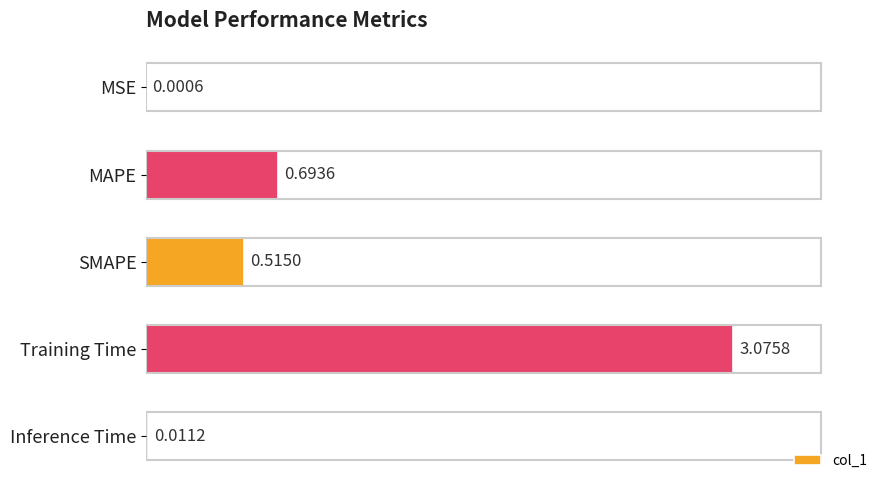

What is the sum of all values?

4.3